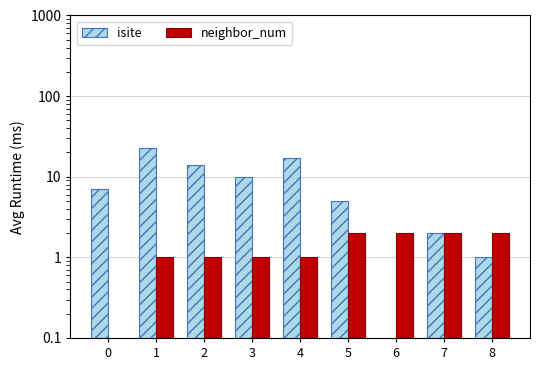

List the labels in order of isite value, smallest first.

6, 8, 7, 5, 0, 3, 2, 4, 1